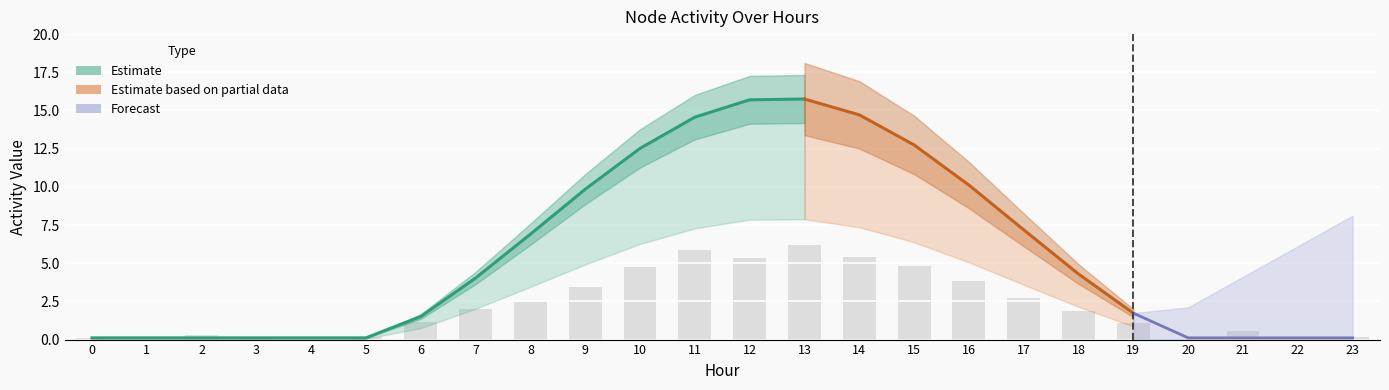

Are the bars horizontal?

No